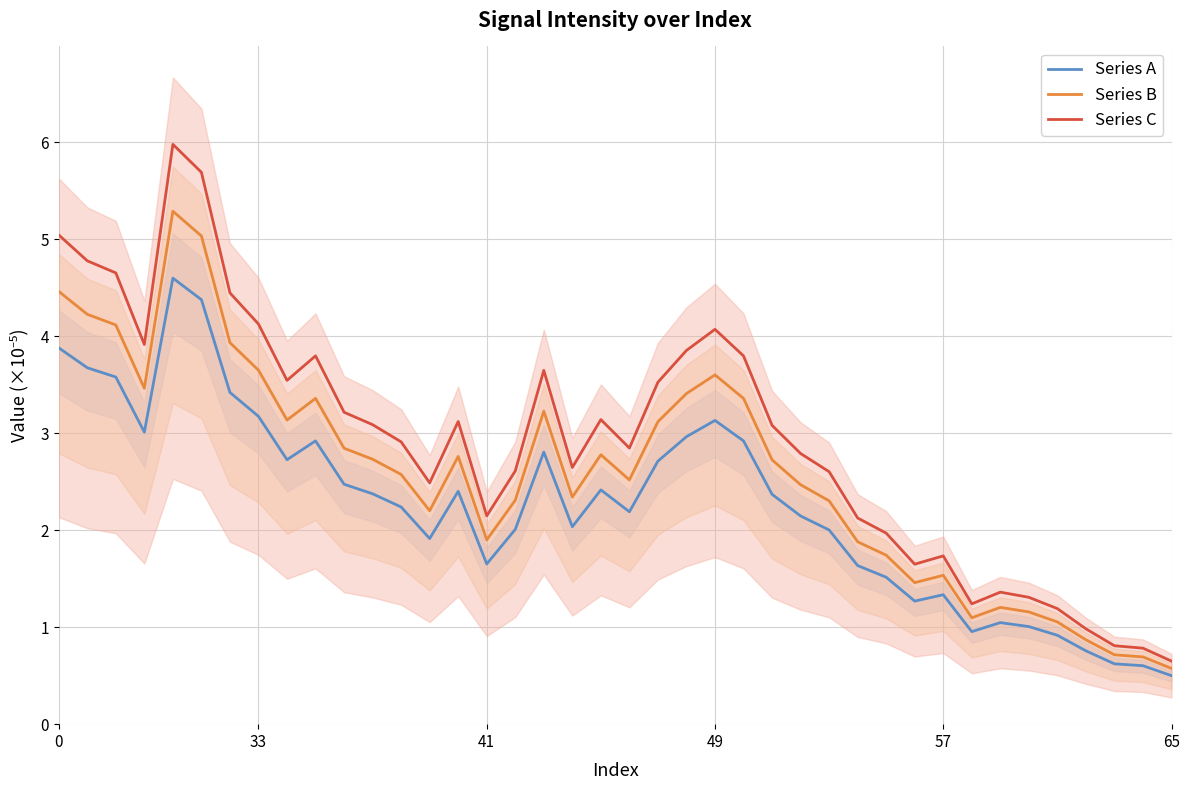

Reading left to right, extract all data points from this chart.

Series A: 3.9	3.7	3.6	3.0	4.6	4.4	3.4	3.2	2.7	2.9	2.5	2.4	2.2	1.9	2.4	1.7	2.0	2.8	2.0	2.4	2.2	2.7	3.0	3.1	2.9	2.4	2.1	2.0	1.6	1.5	1.3	1.3	1.0	1.0	1.0	0.9	0.8	0.6	0.6	0.5
Series B: 4.5	4.2	4.1	3.5	5.3	5.0	3.9	3.6	3.1	3.4	2.8	2.7	2.6	2.2	2.8	1.9	2.3	3.2	2.3	2.8	2.5	3.1	3.4	3.6	3.4	2.7	2.5	2.3	1.9	1.7	1.5	1.5	1.1	1.2	1.2	1.1	0.9	0.7	0.7	0.6
Series C: 5.0	4.8	4.7	3.9	6.0	5.7	4.4	4.1	3.5	3.8	3.2	3.1	2.9	2.5	3.1	2.1	2.6	3.6	2.6	3.1	2.8	3.5	3.9	4.1	3.8	3.1	2.8	2.6	2.1	2.0	1.6	1.7	1.2	1.4	1.3	1.2	1.0	0.8	0.8	0.7